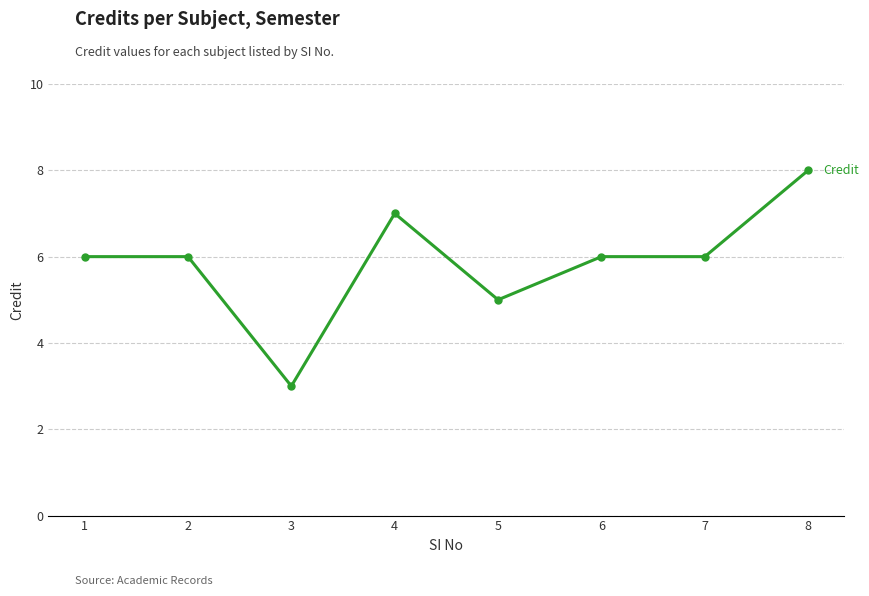

What is the average value?

6